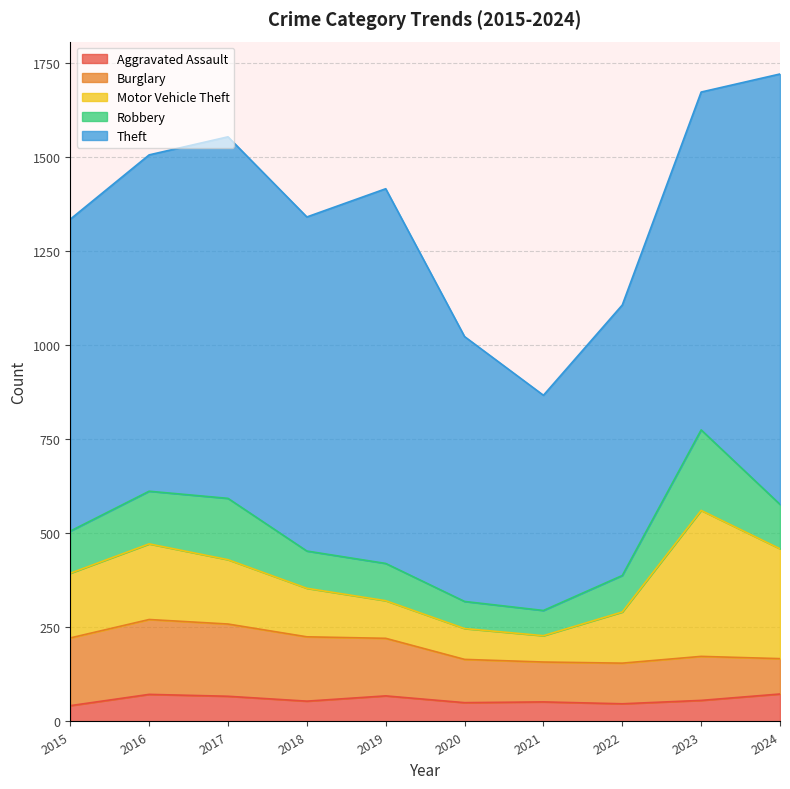

Where does the Aggravated Assault series first go above 56?

2016